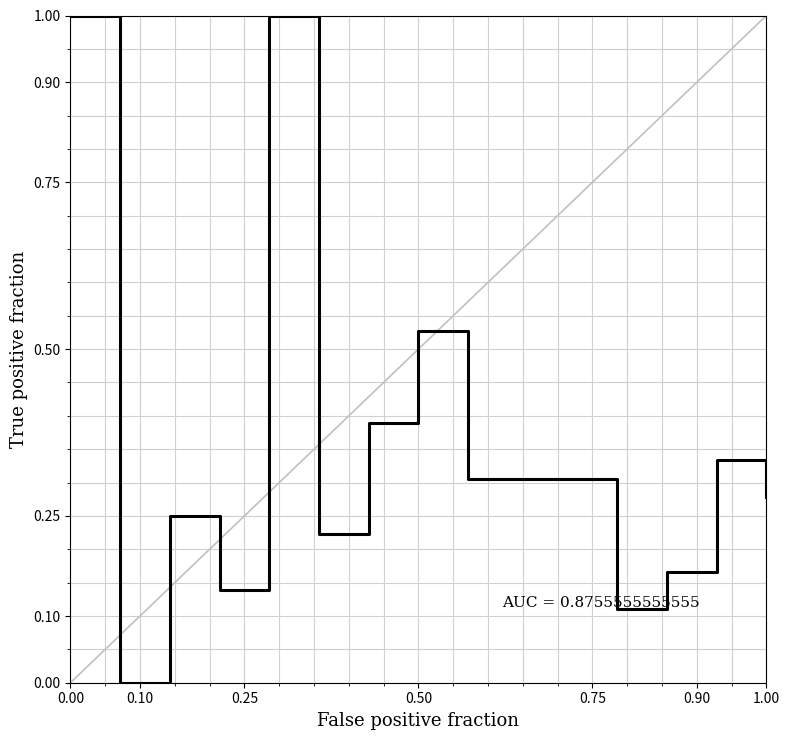

What is the difference between the maximum and minimum values?

1.0